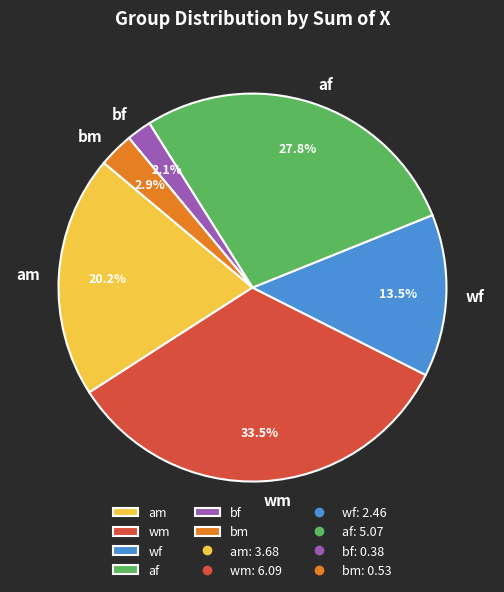

Is there any slice that represents more than half of the pie?

No